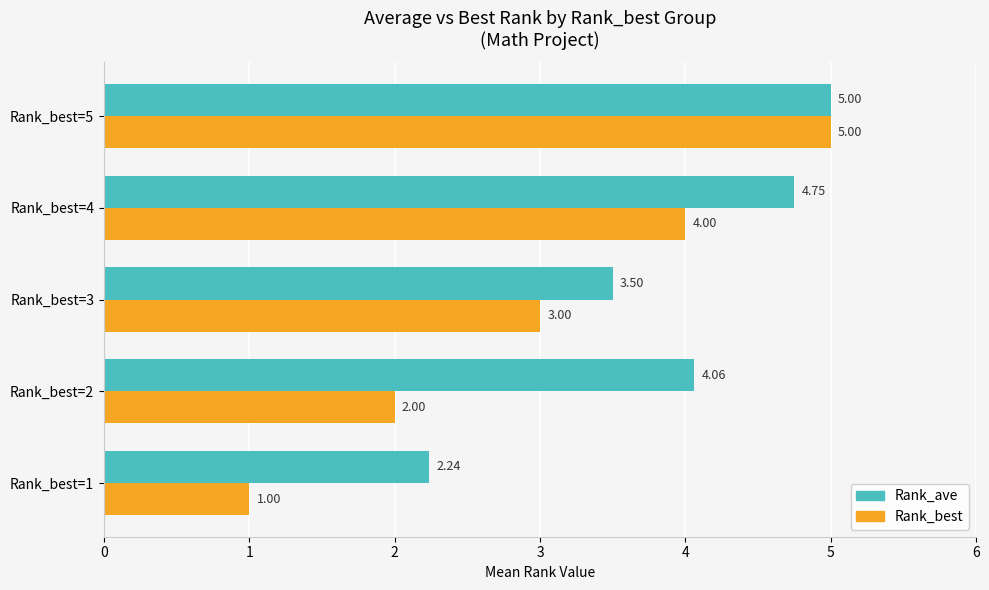

What is the difference between the Rank_ave values at Rank_best=2 and Rank_best=4?

0.7